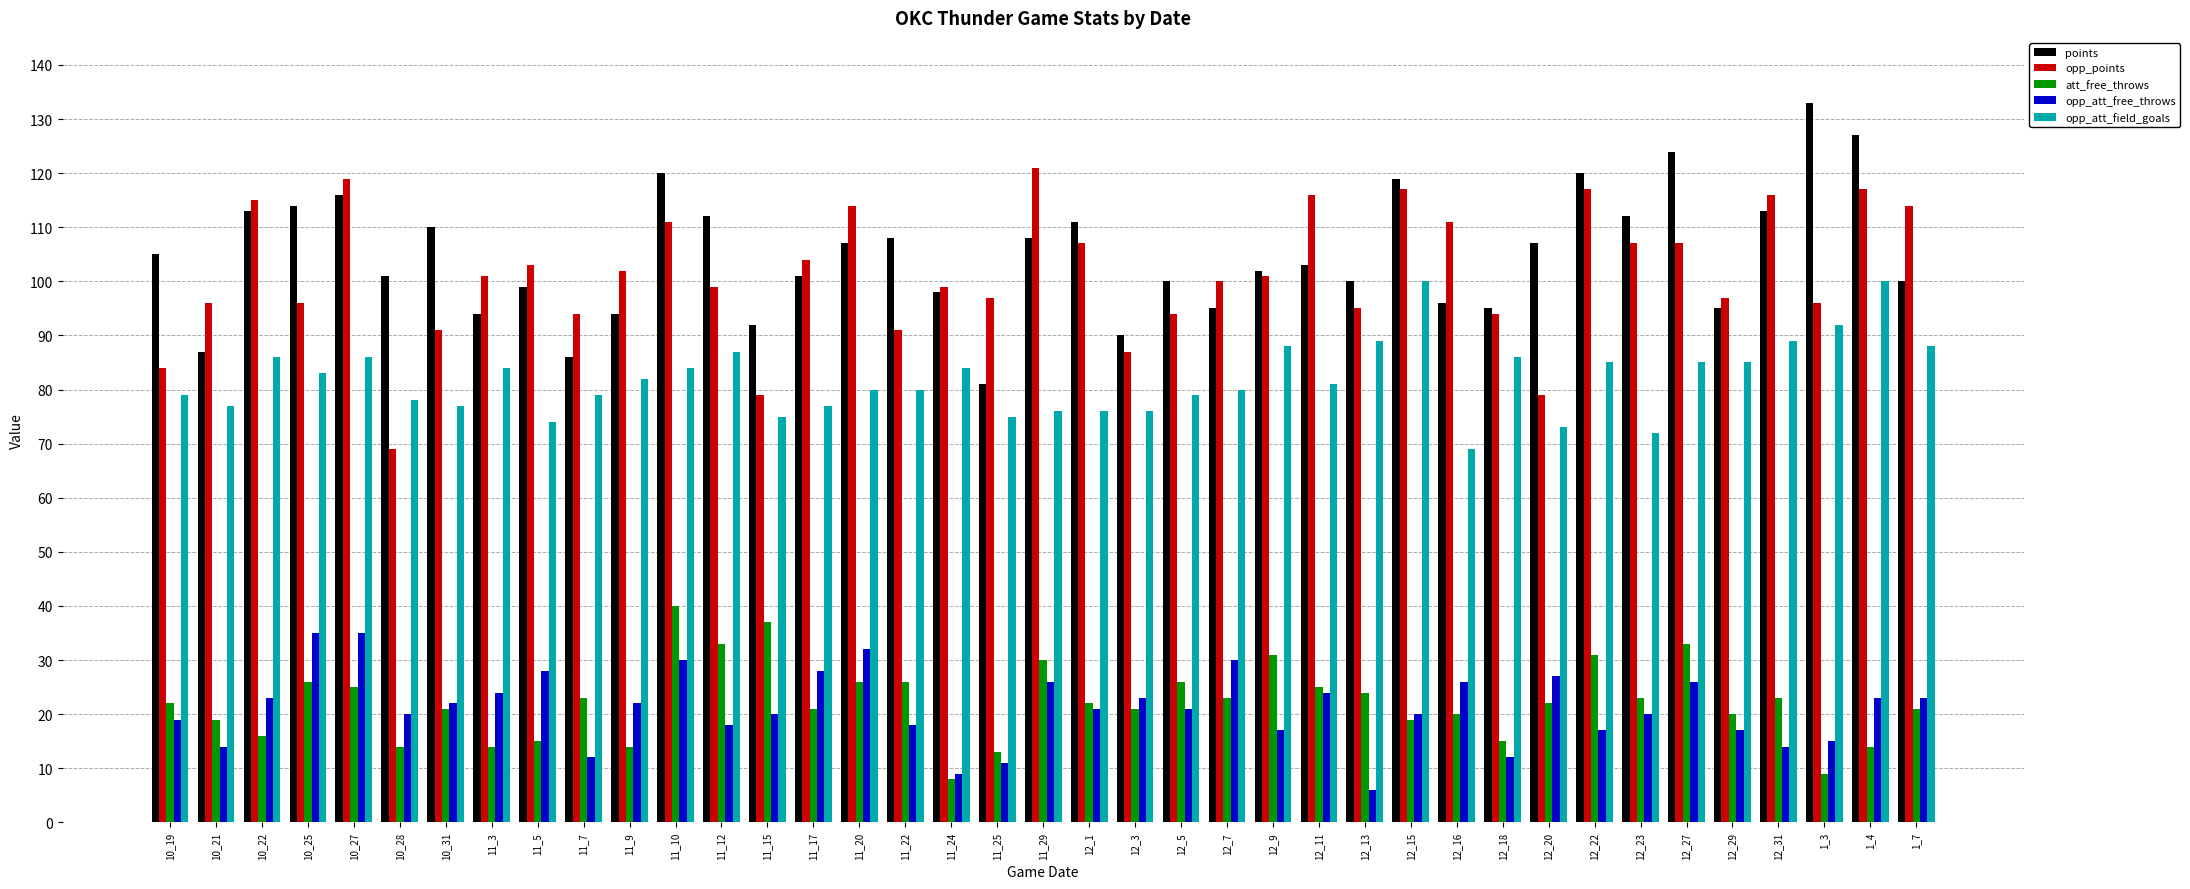

At which label does att_free_throws reach its peak?

11_10